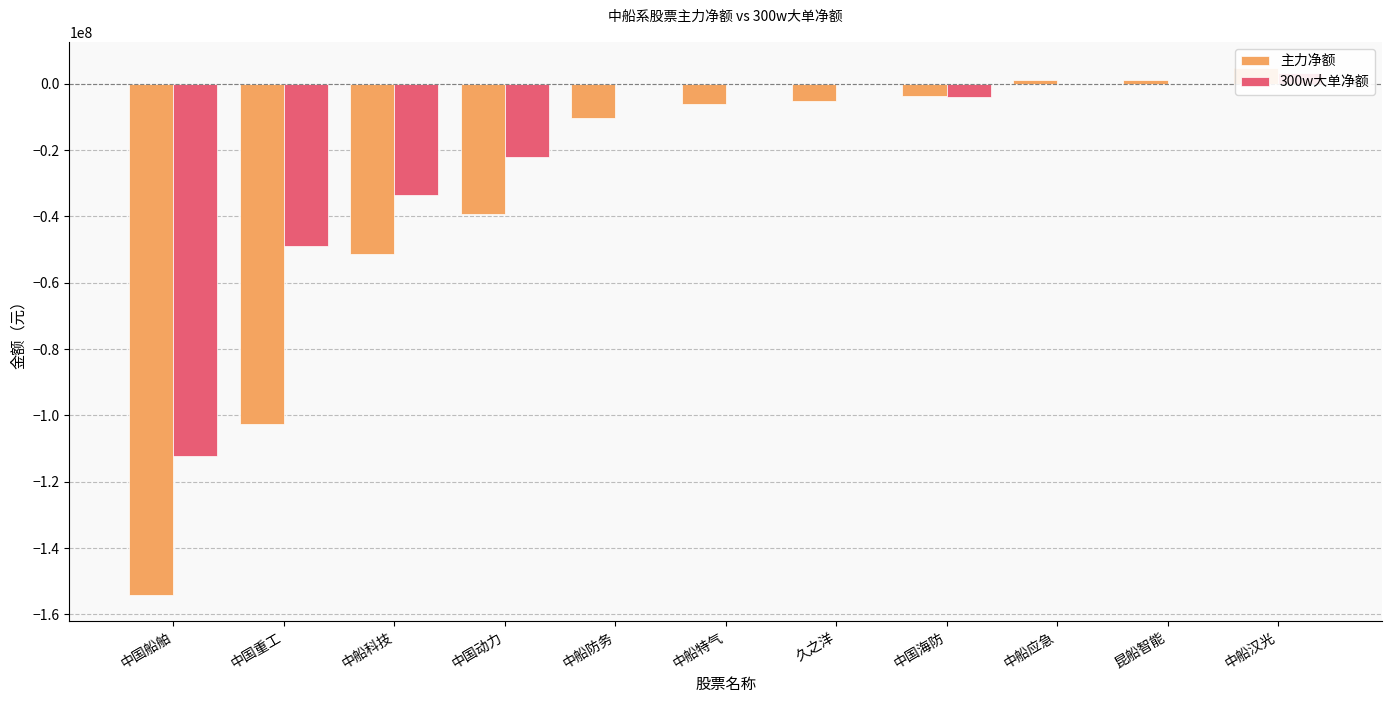

List the labels in order of 300w大单净额 value, smallest first.

中国船舶, 中国重工, 中船科技, 中国动力, 中国海防, 中船防务, 中船特气, 久之洋, 中船应急, 昆船智能, 中船汉光